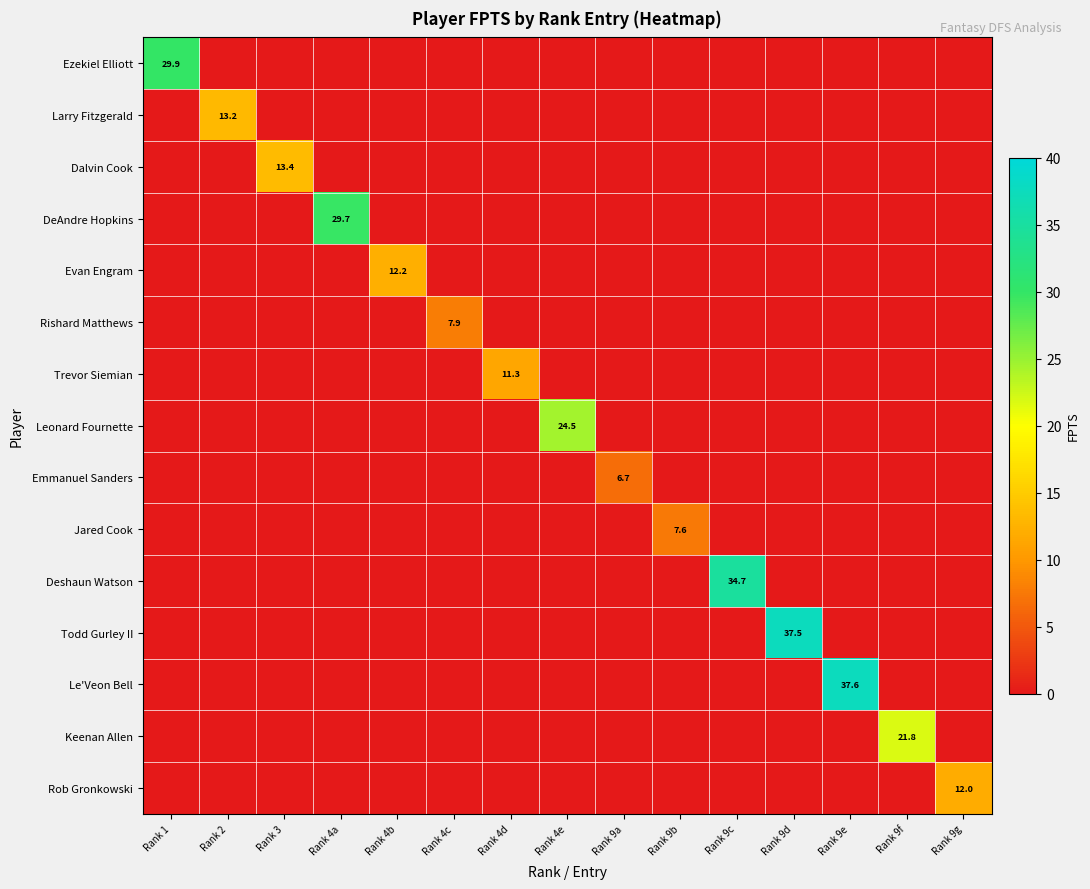

The value of Emmanuel Sanders at Rank 9a is 11.3. True or false?

False